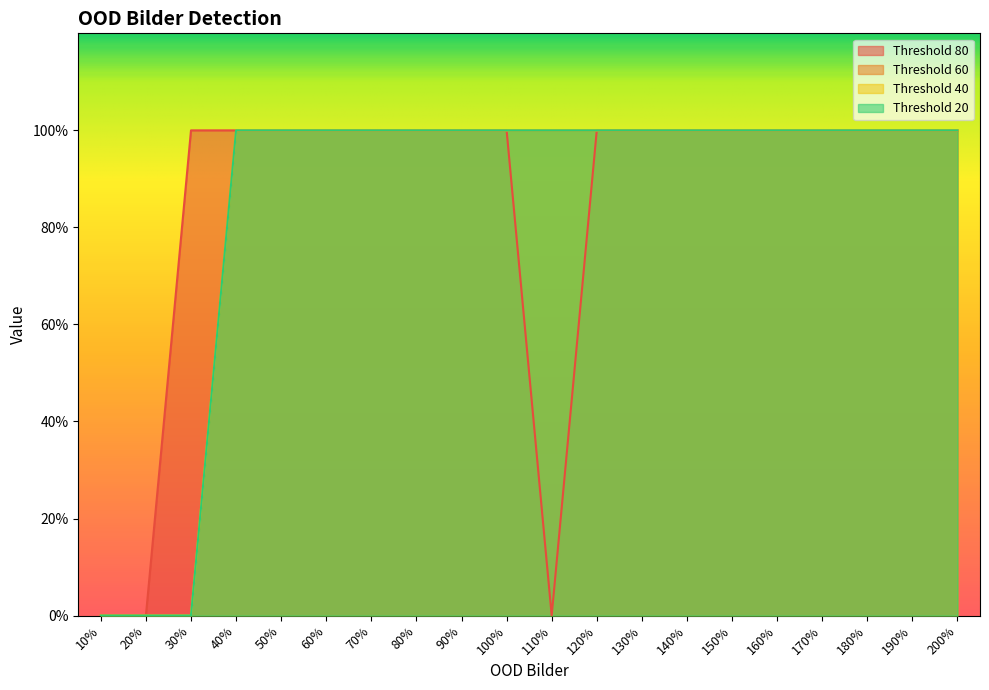

Reading left to right, extract all data points from this chart.

80: 10%=0	20%=0	30%=1	40%=1	50%=1	60%=1	70%=1	80%=1	90%=1	100%=1	110%=0	120%=1	130%=1	140%=1	150%=1	160%=1	170%=1	180%=1	190%=1	200%=1
60: 10%=0	20%=0	30%=0	40%=1	50%=1	60%=1	70%=1	80%=1	90%=1	100%=1	110%=1	120%=1	130%=1	140%=1	150%=1	160%=1	170%=1	180%=1	190%=1	200%=1
40: 10%=0	20%=0	30%=0	40%=1	50%=1	60%=1	70%=1	80%=1	90%=1	100%=1	110%=1	120%=1	130%=1	140%=1	150%=1	160%=1	170%=1	180%=1	190%=1	200%=1
20: 10%=0	20%=0	30%=0	40%=1	50%=1	60%=1	70%=1	80%=1	90%=1	100%=1	110%=1	120%=1	130%=1	140%=1	150%=1	160%=1	170%=1	180%=1	190%=1	200%=1